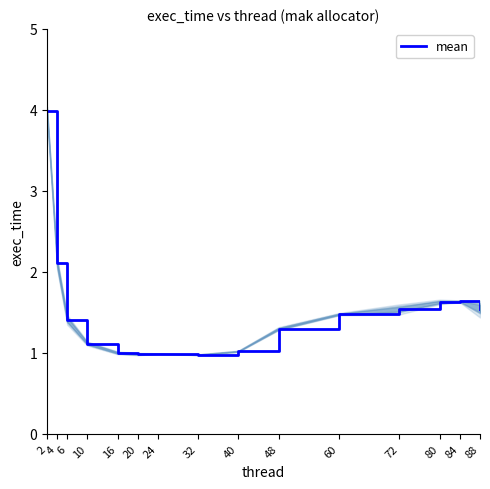

How many lines are shown in the chart?

1